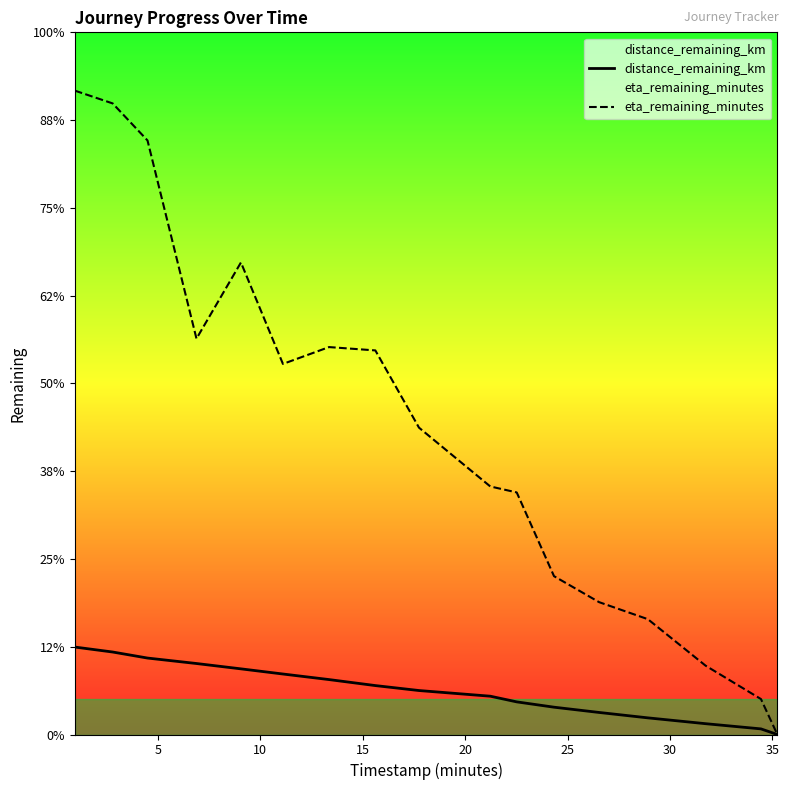

Is the value of distance_remaining_km at 9 greater than the value of eta_remaining_minutes at 15?

No